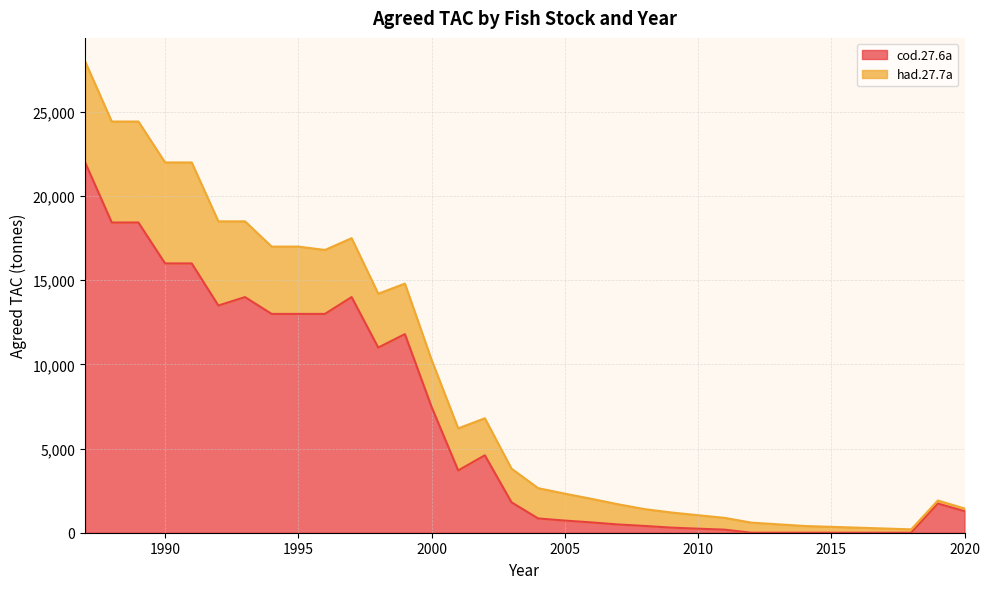

Where is the first local minimum?

1992